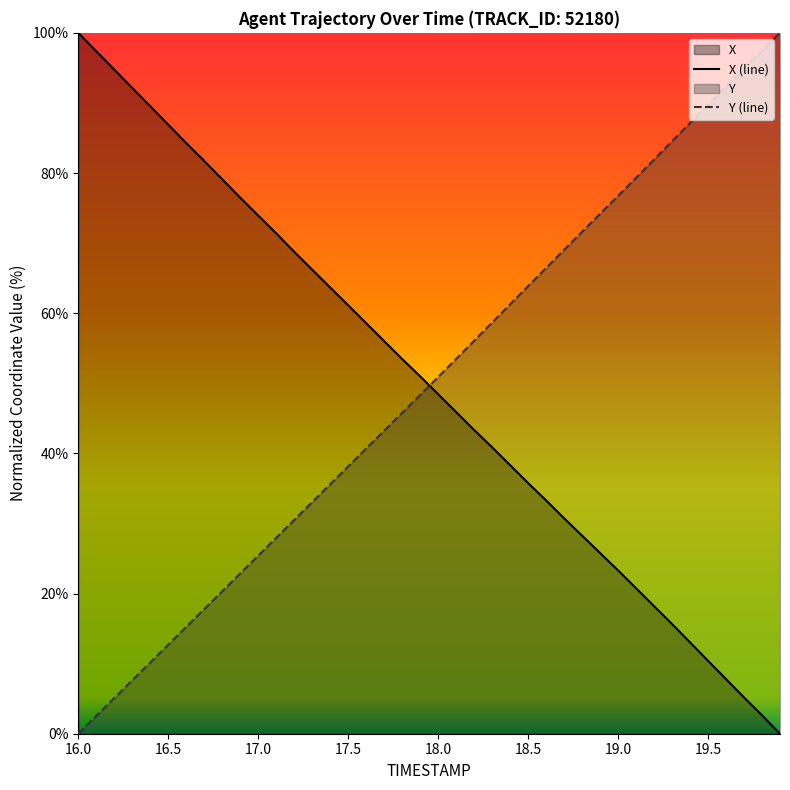

Does the chart display data point markers on the line(s)?

No